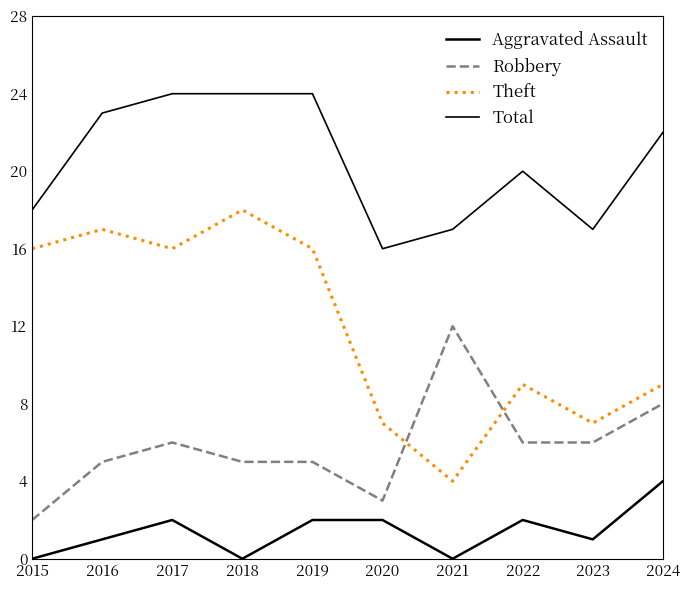

The Robbery series shows 6 at 2017. True or false?

True